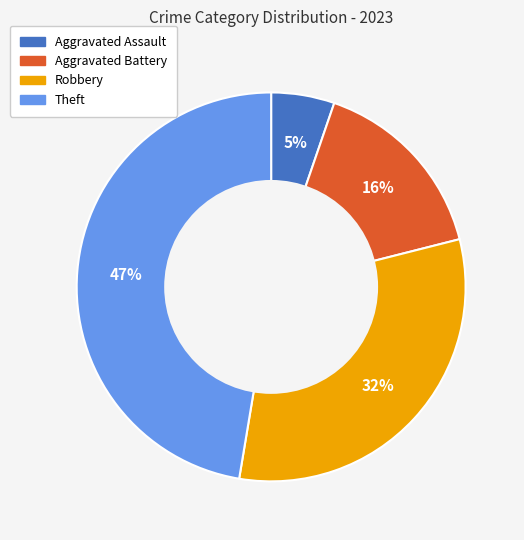

To the nearest percent, what percentage of the pie is Robbery?

32%